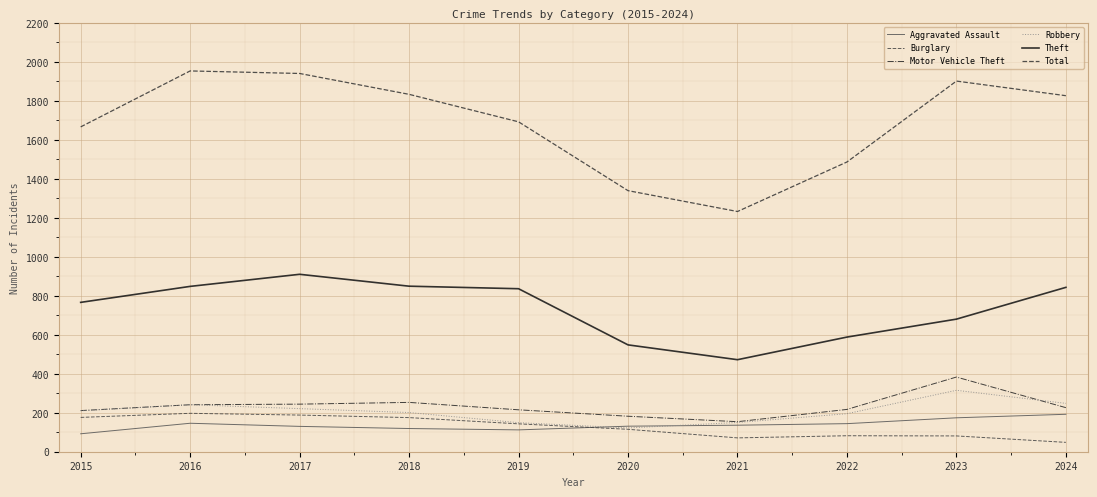

Which label corresponds to the largest value in the chart?

2016